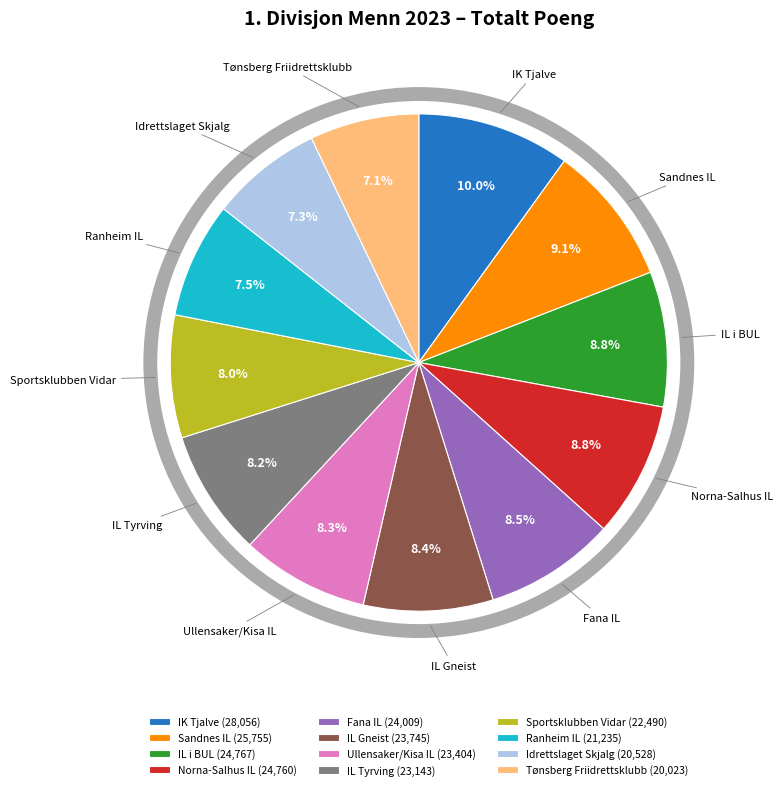

Is there a majority slice in this chart?

No